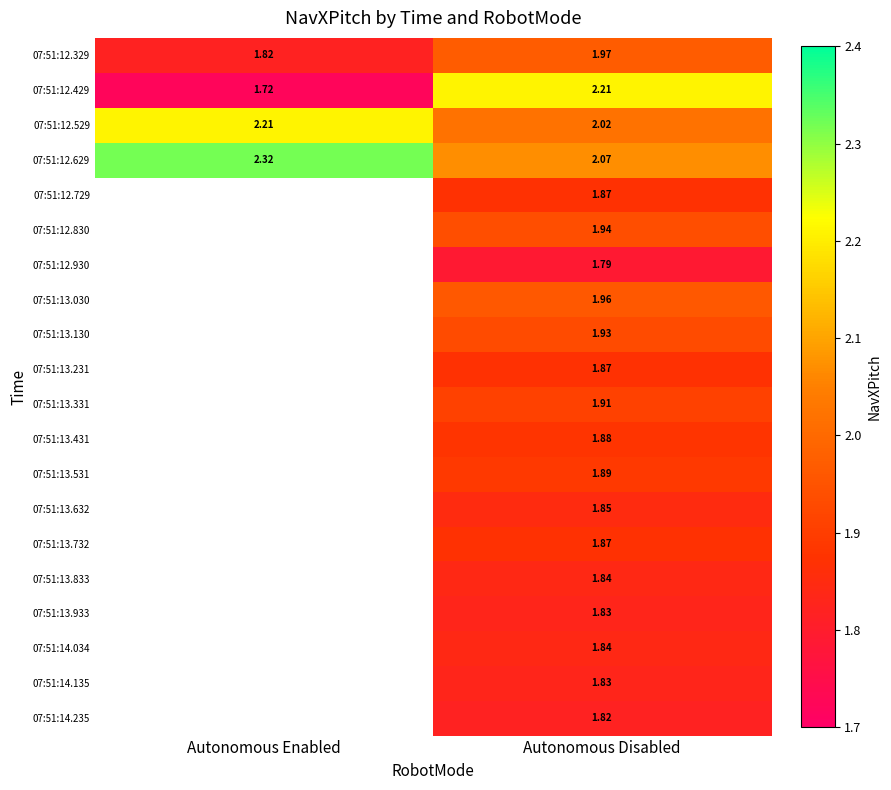

At which category is the sum across all series the highest?

Autonomous Disabled